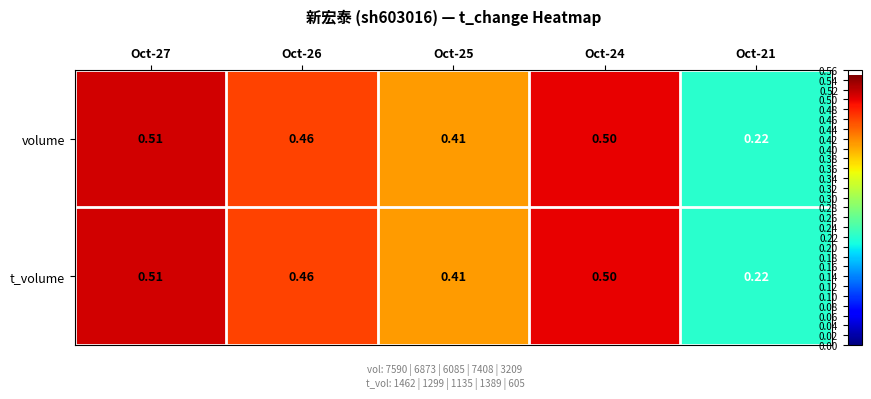

Is the value of volume at Oct-24 greater than the value of t_volume at Oct-21?

Yes